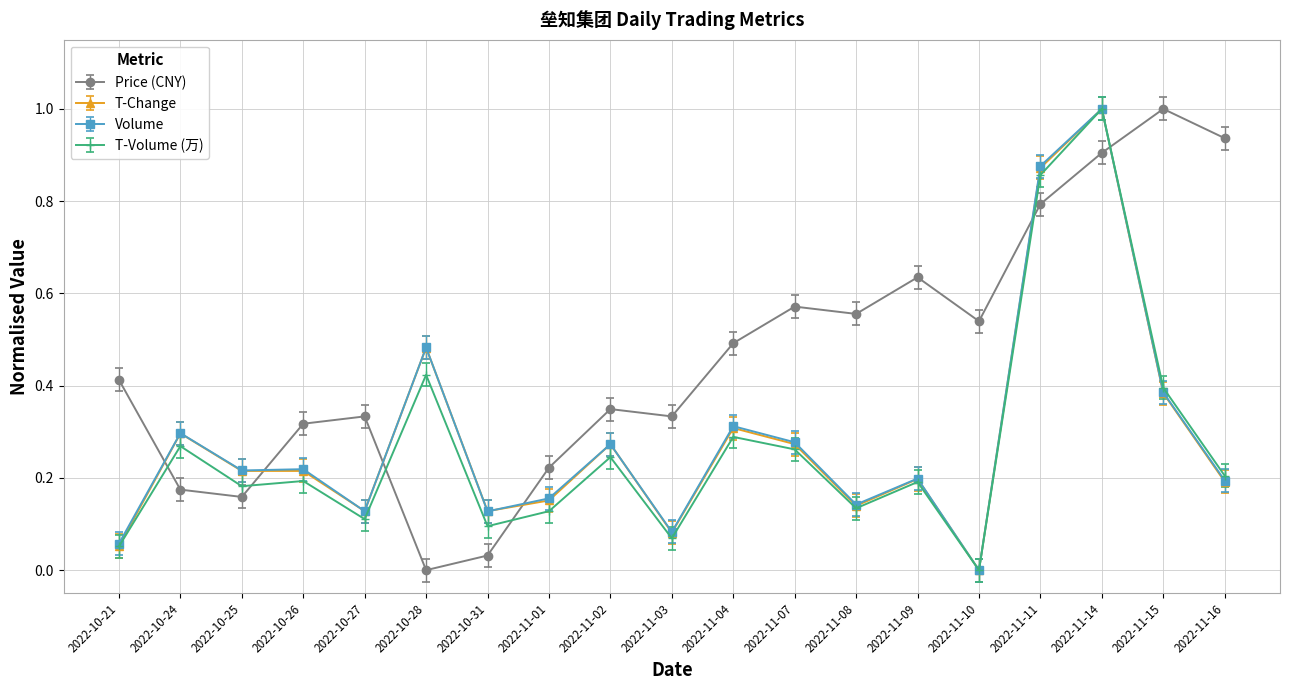

What is the label of the 2nd point from the right?

2022-11-15